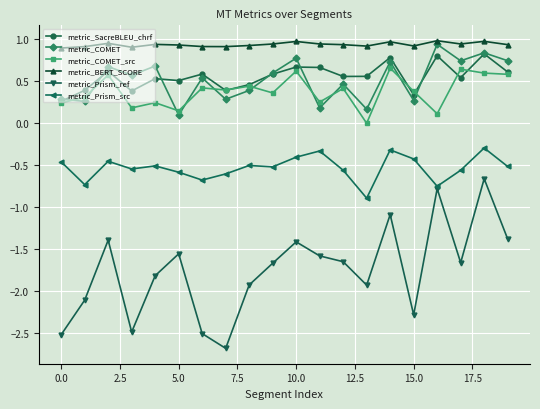

Which series has the largest total across all categories?

metric_BERT_SCORE